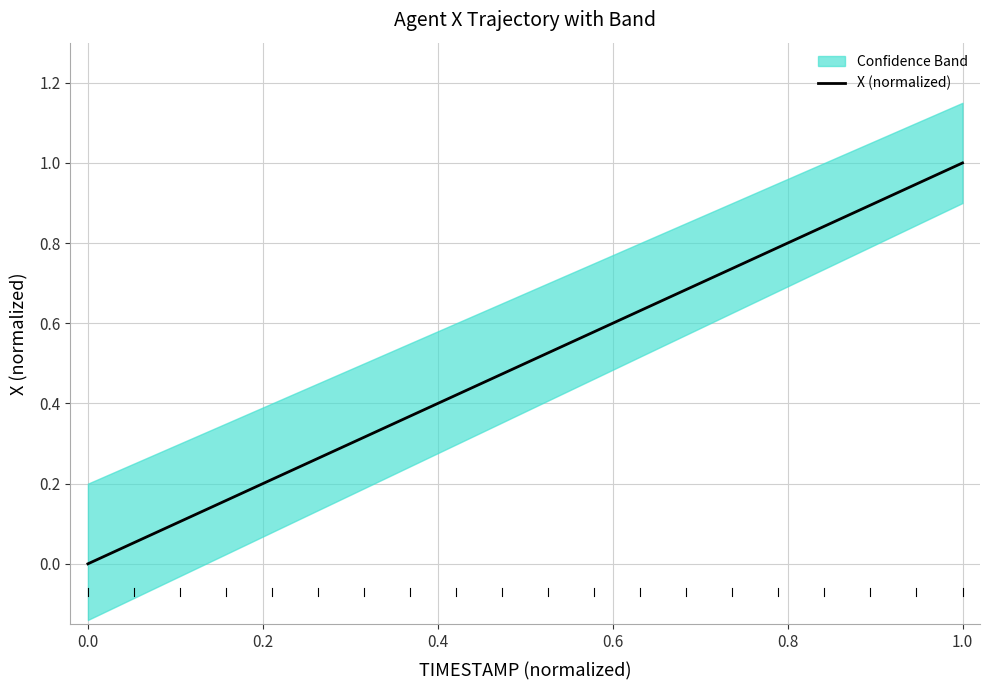

What is the greatest value displayed?

1.0